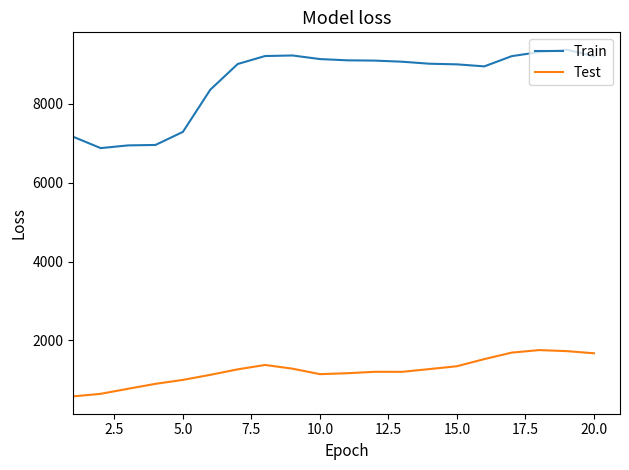

Which series has the largest range (max minus min)?

Train